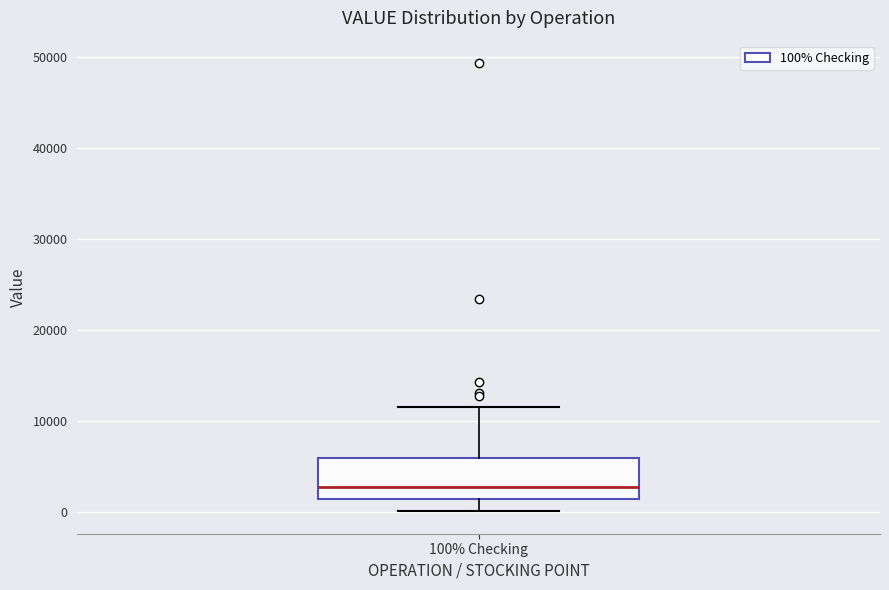

Transcribe this box plot: give where the median line is, the range the box spans, and where the two whiskers end, as read against the y-axis. The values are not printed on the chart, so give them approximately, as read against the axis.

median 3000, box 1000 to 6000, whiskers 0 to 12000